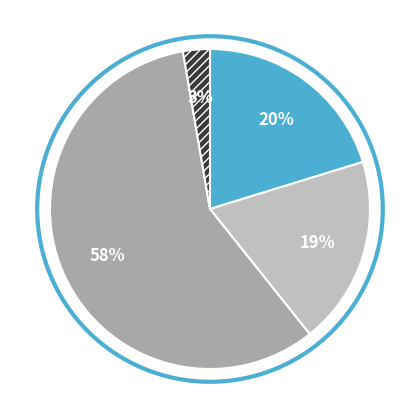

Is there a majority slice in this chart?

Yes